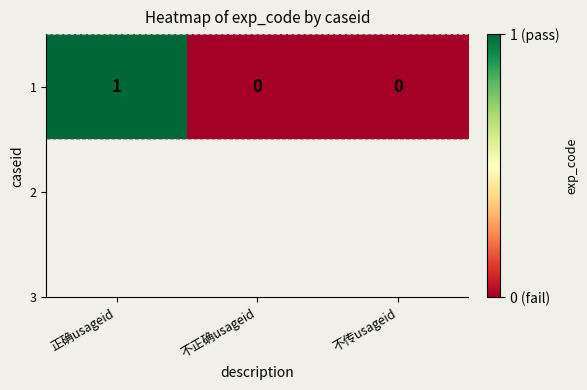

At which label is the value closest to 0?

不正确usageid